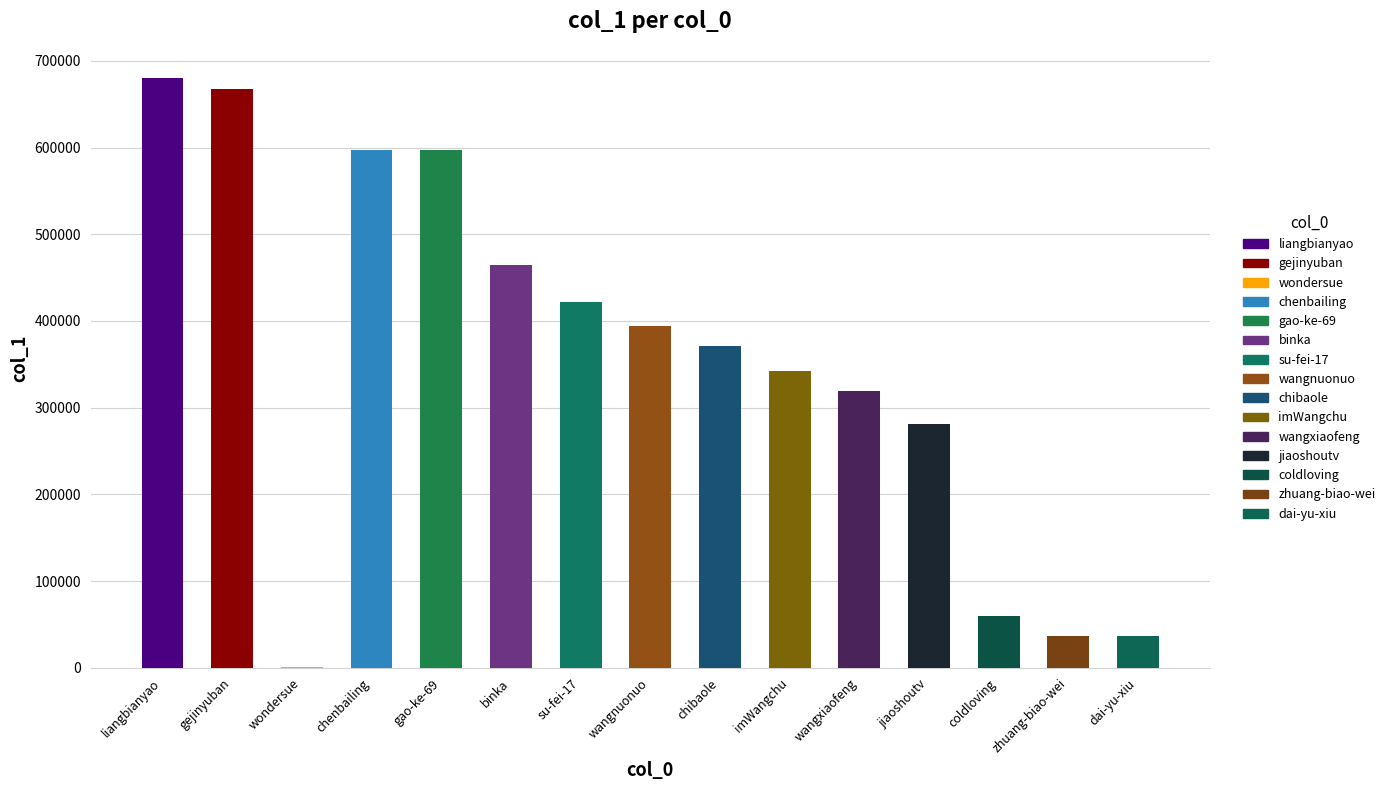

Which has a higher value, chibaole or zhuang-biao-wei?

chibaole